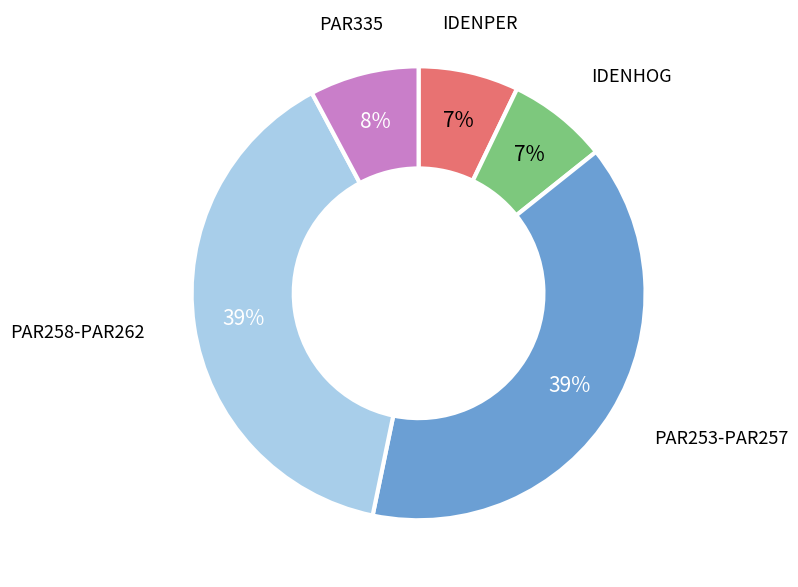

To the nearest percent, what percentage of the pie is IDENHOG?

7%